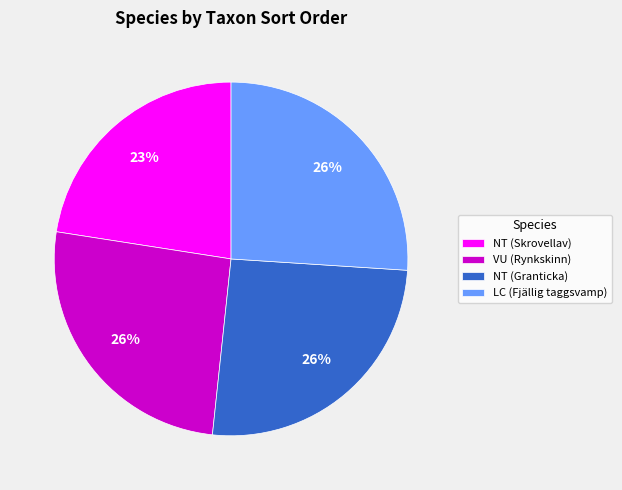

To the nearest percent, what is the difference between the largest and smallest slice percentages?

3%